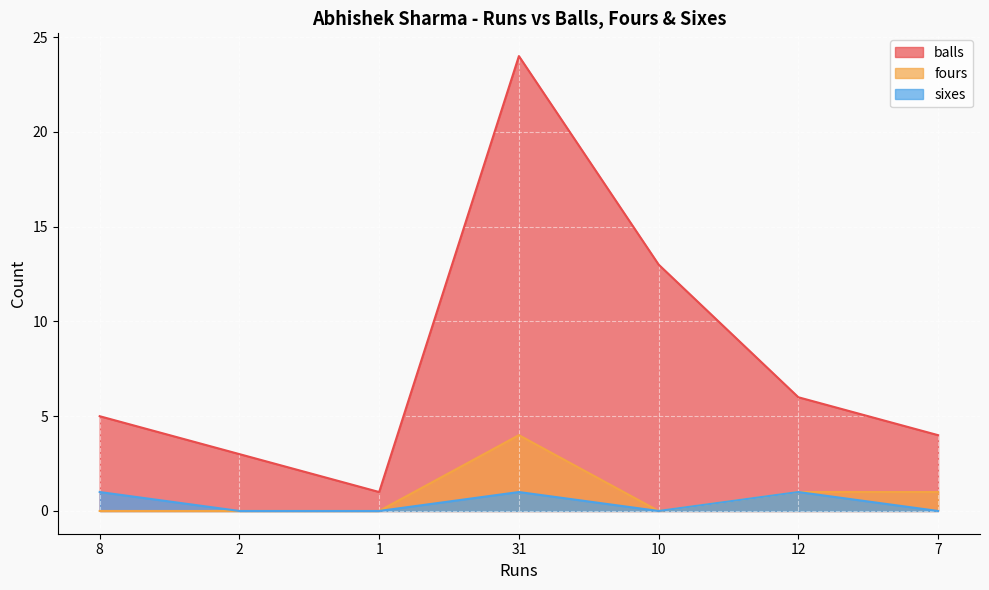

Reading left to right, transcribe all the data shown in this chart.

balls: 8=5	2=3	1=1	31=24	10=13	12=6	7=4
fours: 8=0	2=0	1=0	31=4	10=0	12=1	7=1
sixes: 8=1	2=0	1=0	31=1	10=0	12=1	7=0